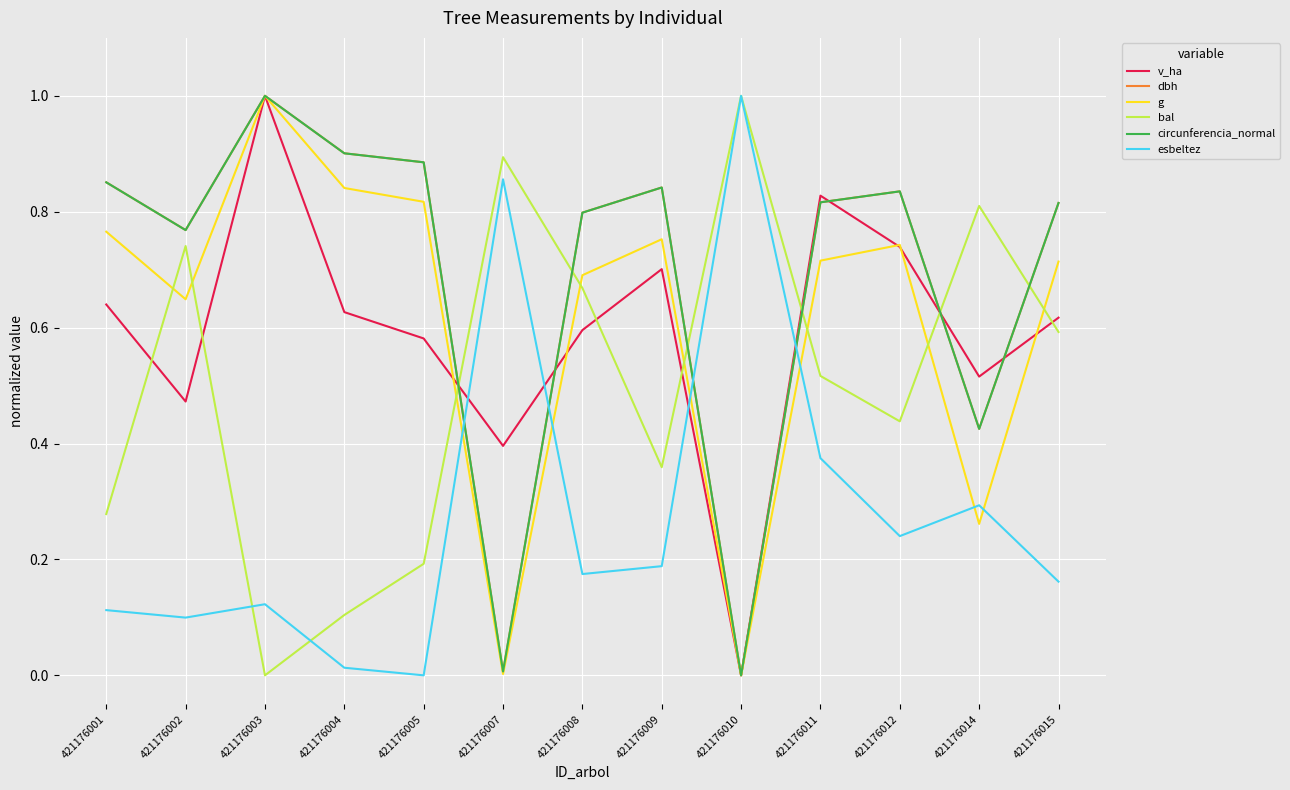

True or false: g has a value of 0.7 at 421176015.

True